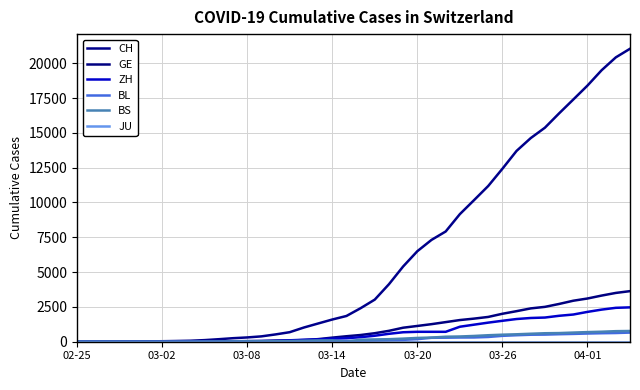

How many lines are shown in the chart?

6